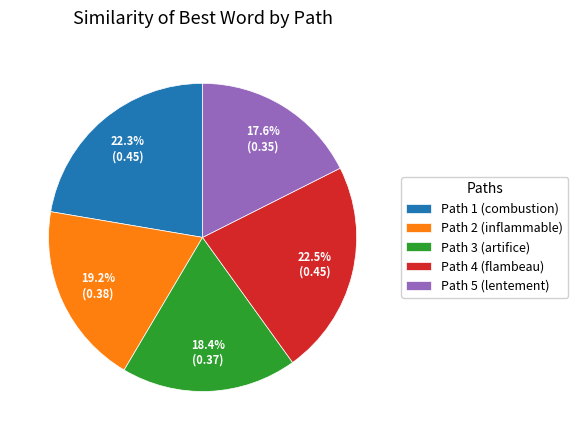

What is the smallest slice in the pie chart?

Path 5 (lentement)